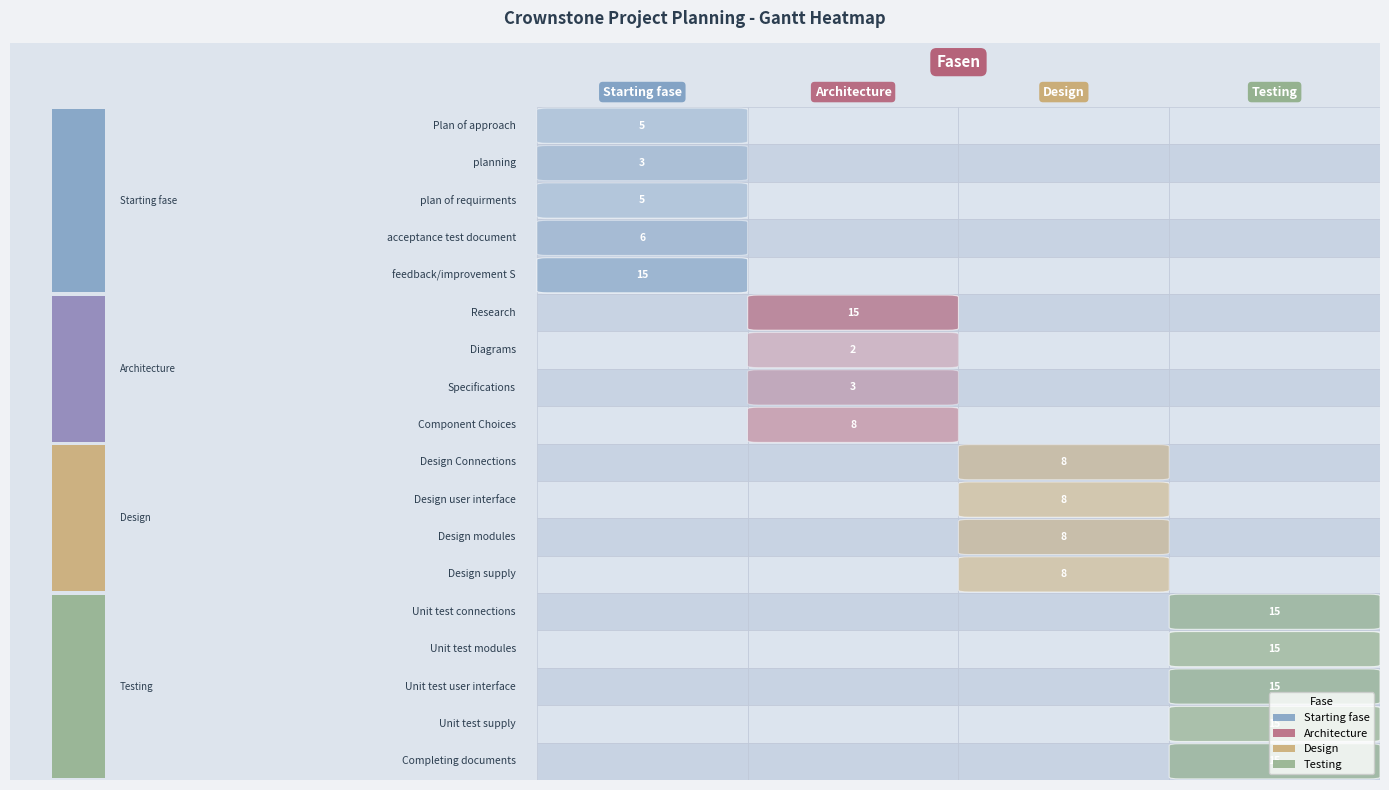

The Starting fase series shows 30 at 0. True or false?

False